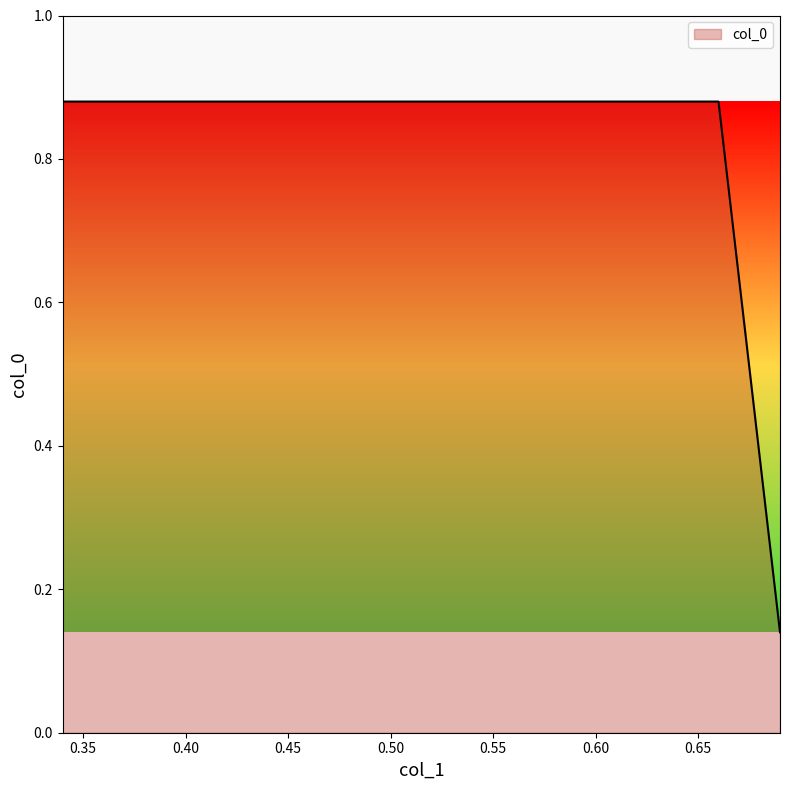

How many values are between 0 and 1?

4